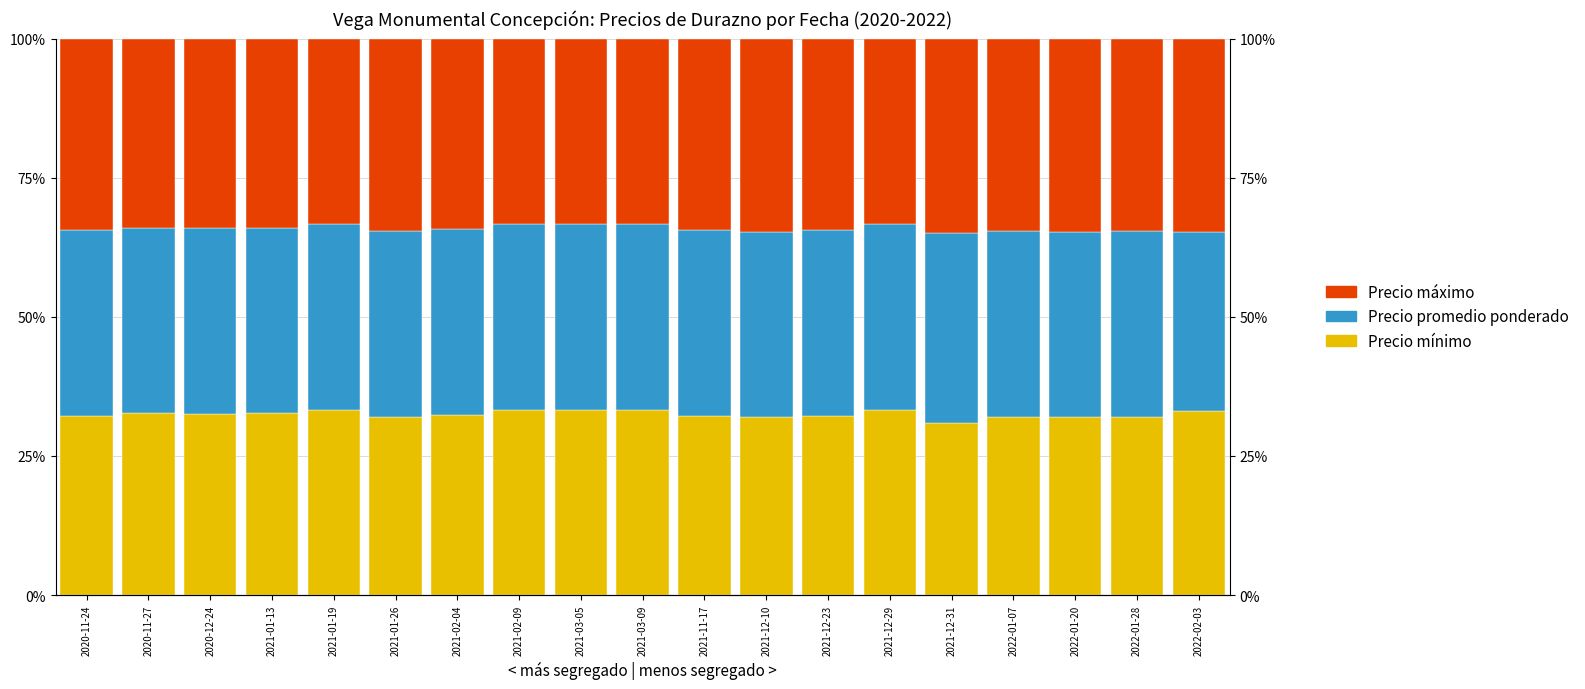

Are the bars horizontal?

No